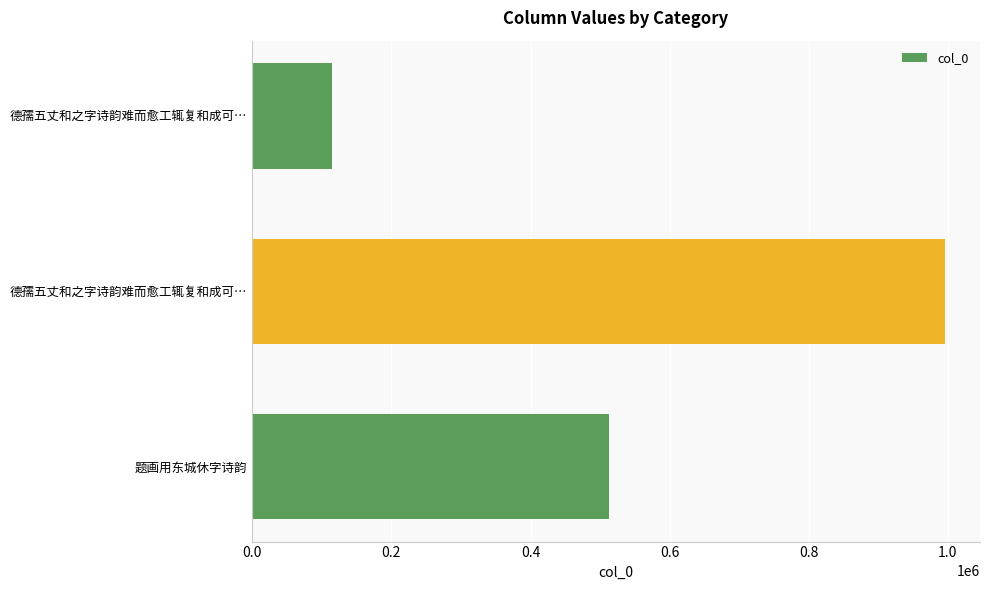

Are the bars horizontal?

Yes